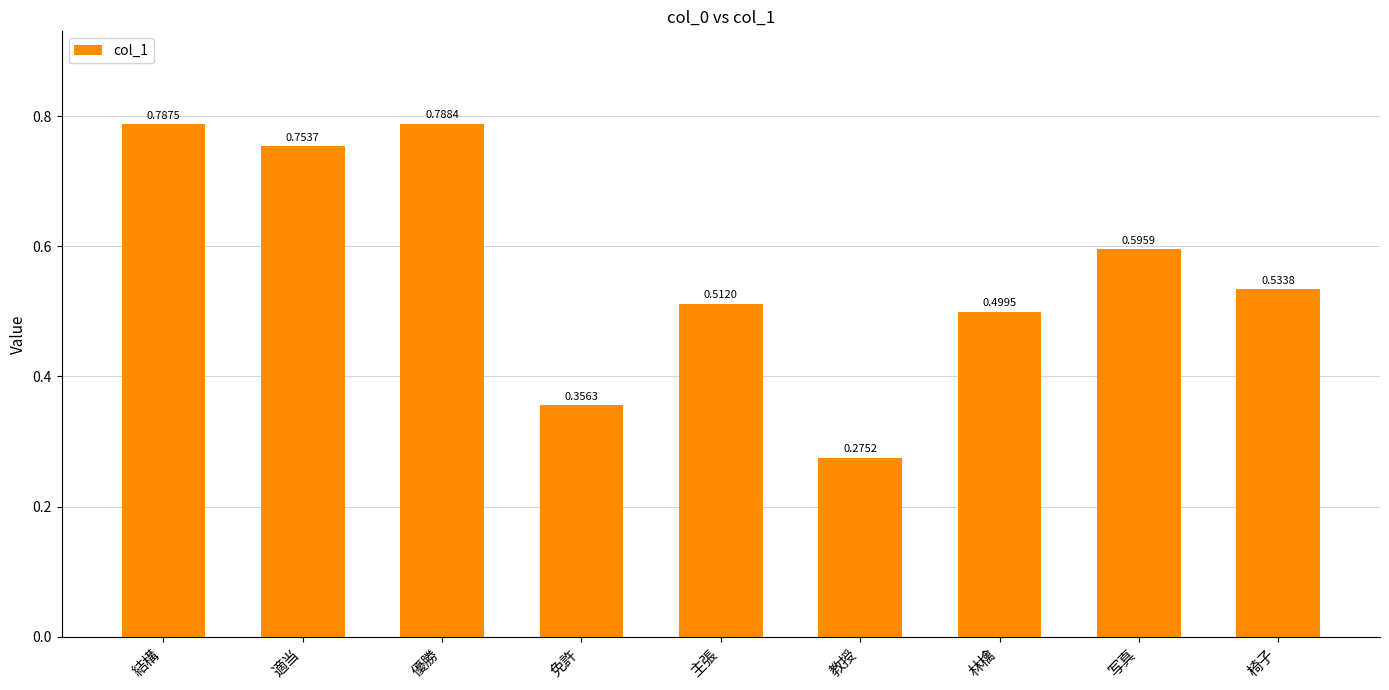

List the labels in order of value, smallest first.

教授, 免許, 林檎, 主張, 椅子, 写真, 適当, 結構, 優勝